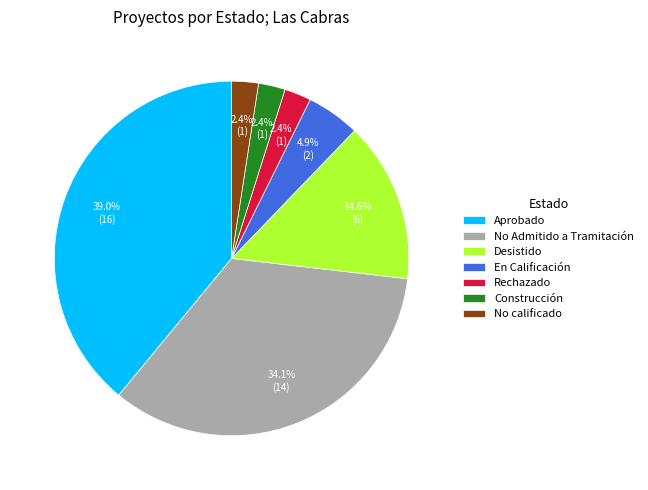

To the nearest percent, what percentage of the pie is Aprobado?

39%